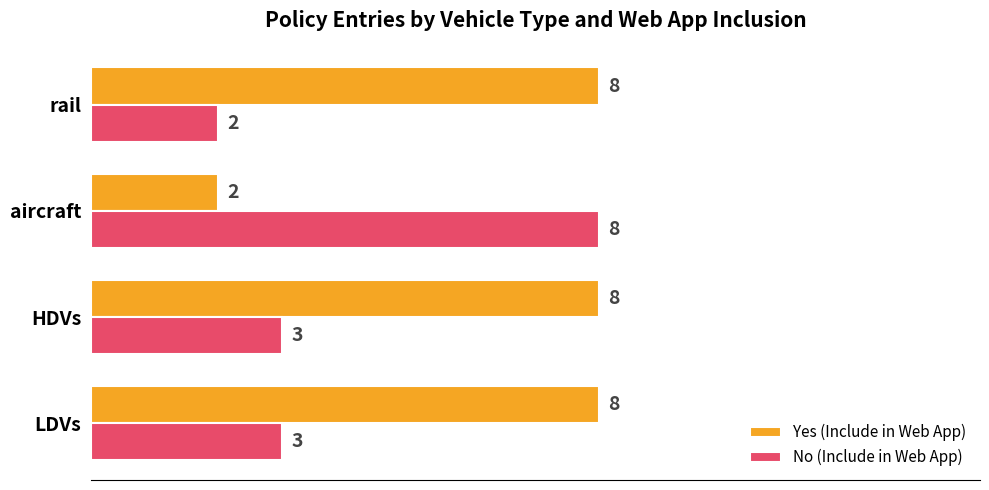

How many series are shown in this chart?

2